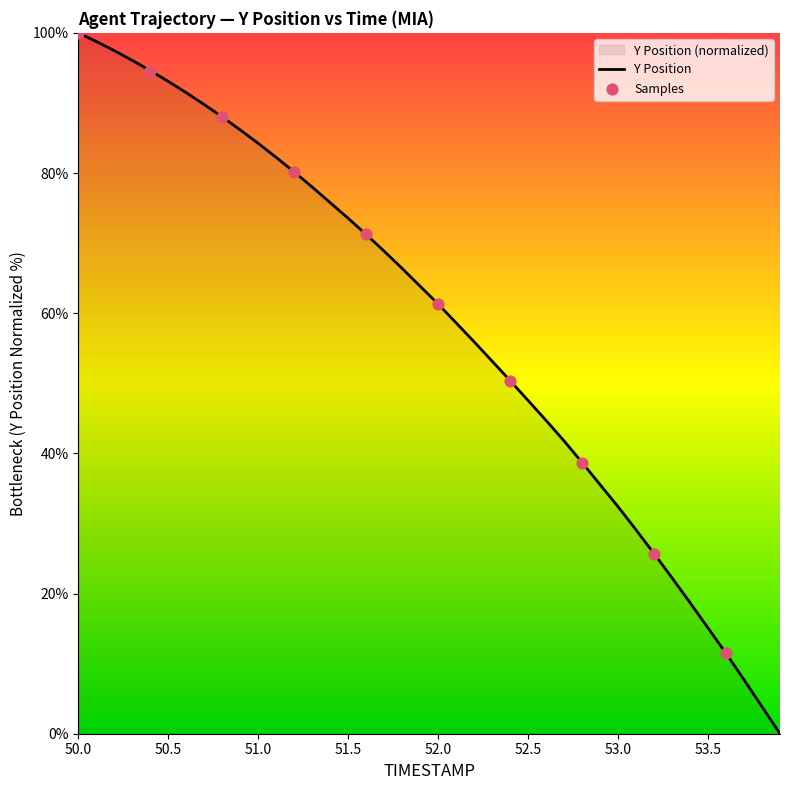

The chart shows a value of 74.3 at 52.5. True or false?

False